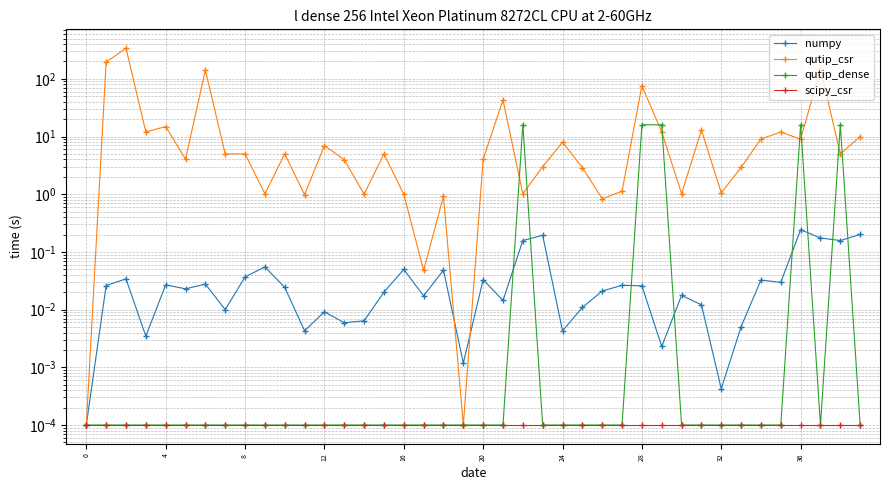

True or false: numpy and qutip_dense cross at least once.

True